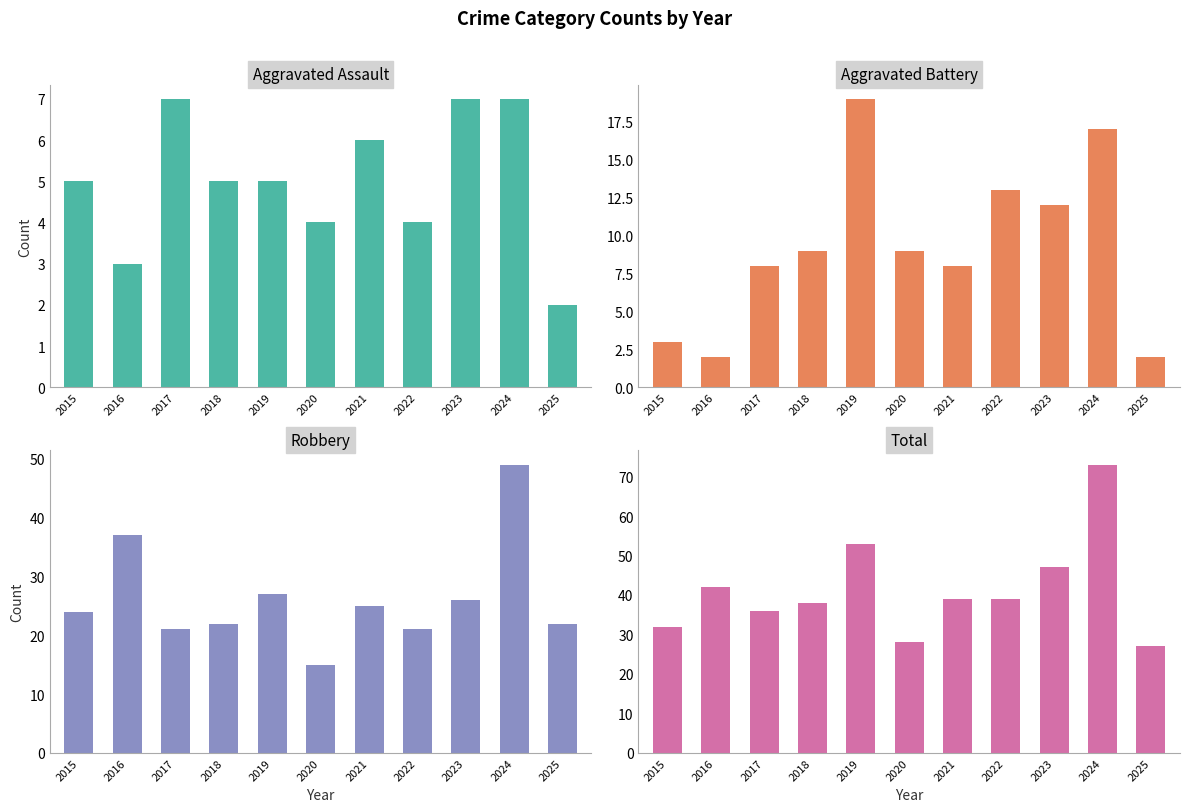

Which has a higher value, 2016 or 2025?

2016